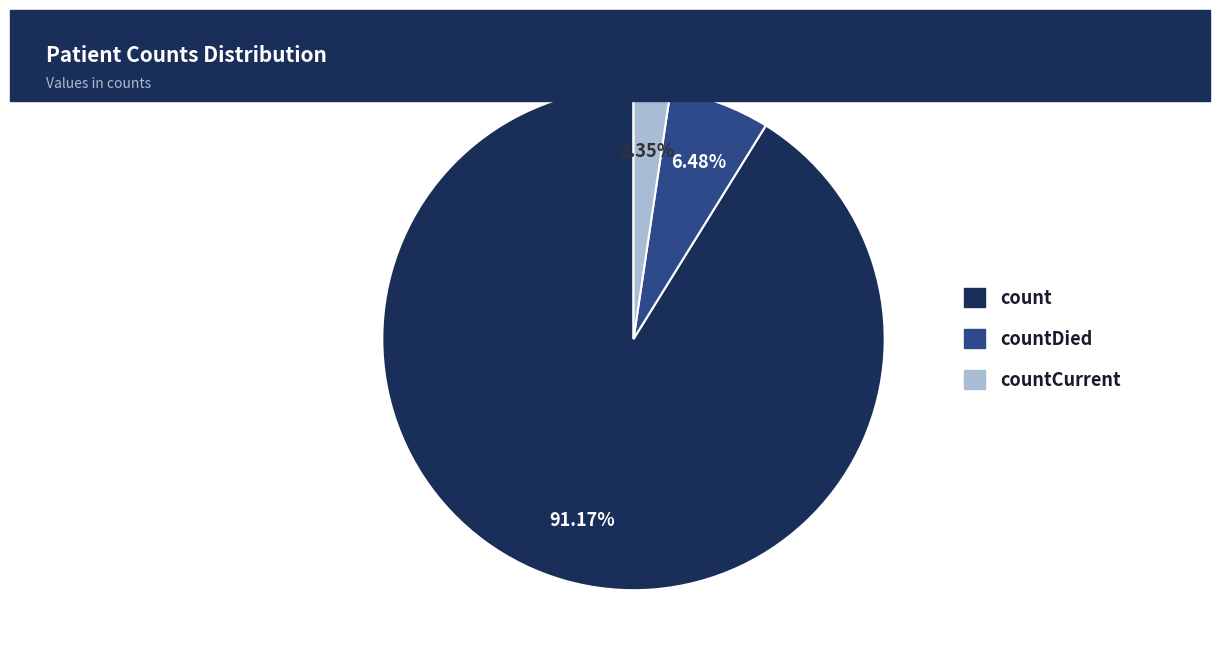

Does any single category account for the majority?

Yes